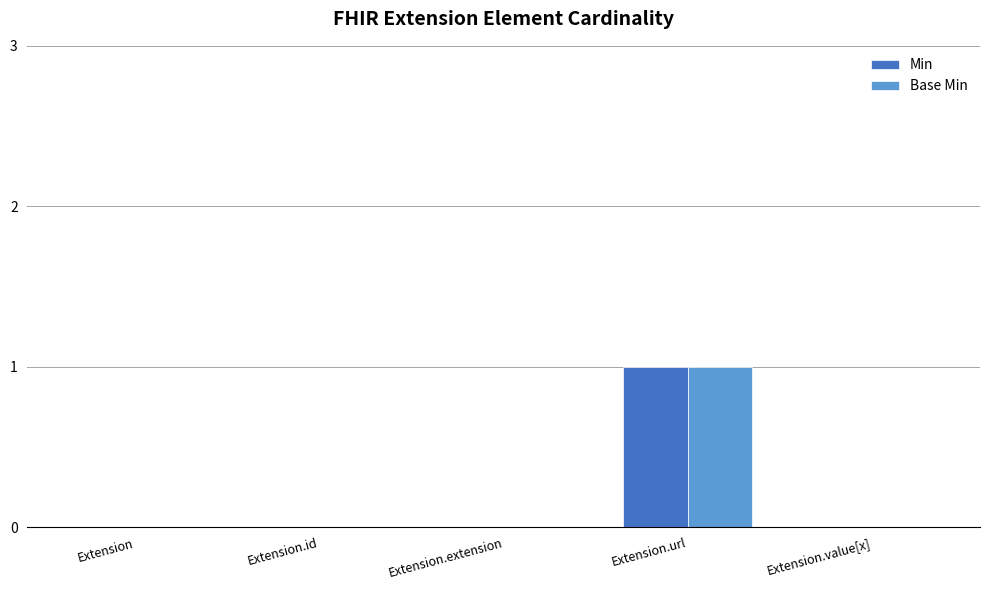

The value of Min at Extension.value[x] is -1. True or false?

False